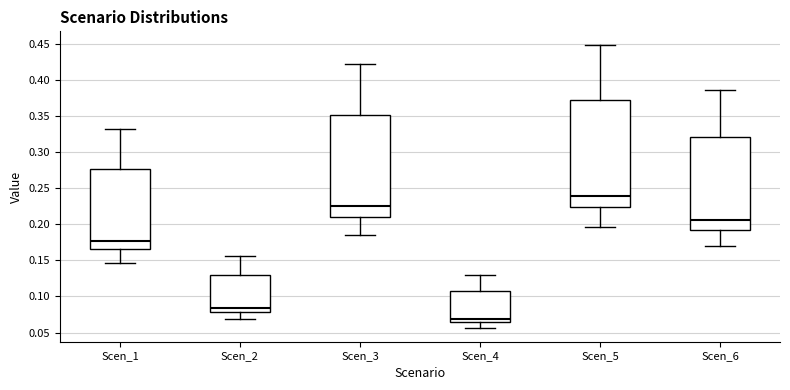

Where is the upper edge of the box for Scen_6 on the y-axis? The values are not printed on the chart, so give them approximately, as read against the axis.

0.320